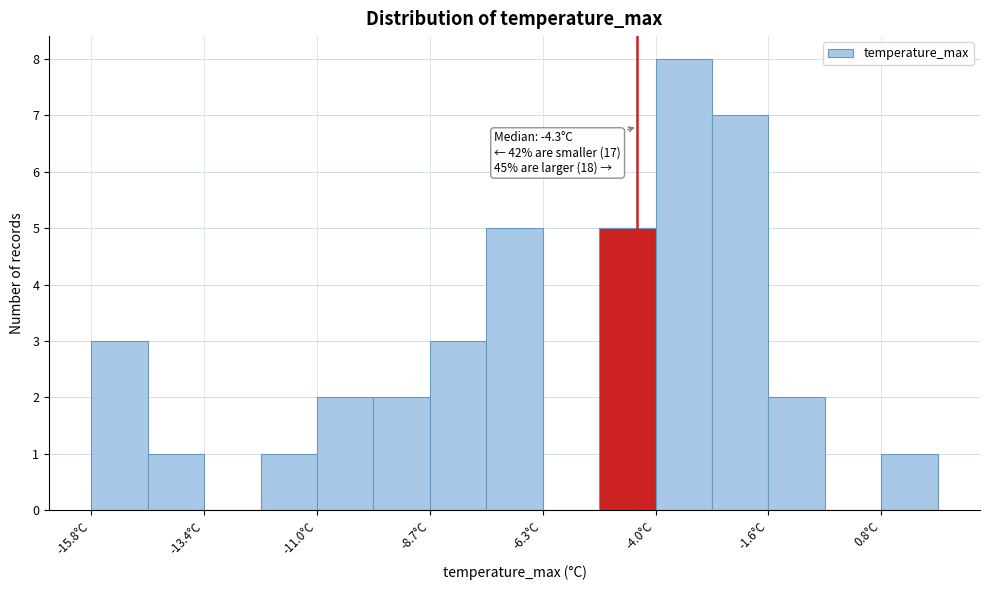

Read against the x-axis, roughly where is the centre of the tallest bar?

-3.5